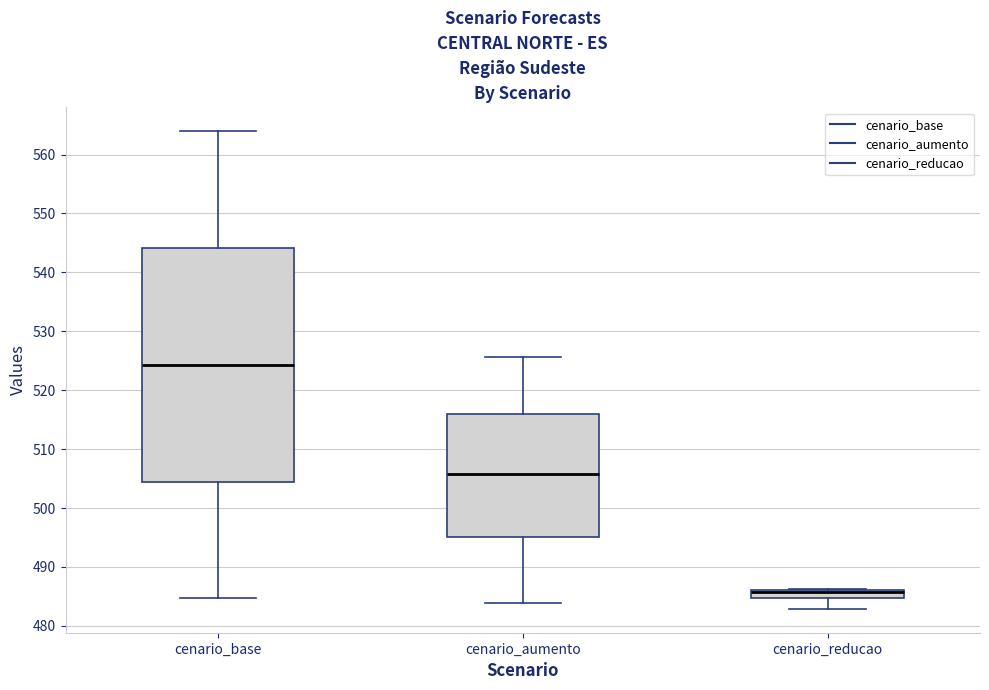

Where is the upper edge of the box for cenario_reducao on the y-axis? The values are not printed on the chart, so give them approximately, as read against the axis.

486